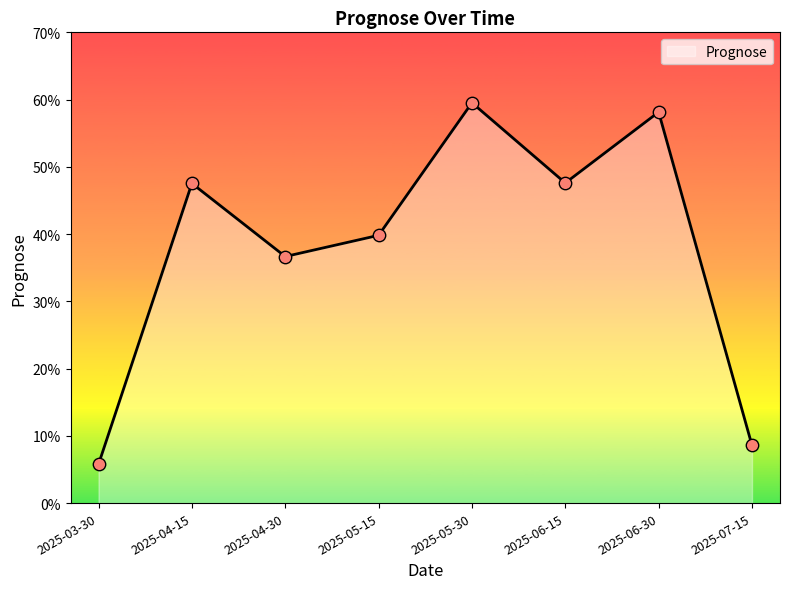

Between 2025-05-30 and 2025-06-30, which is larger?

2025-05-30